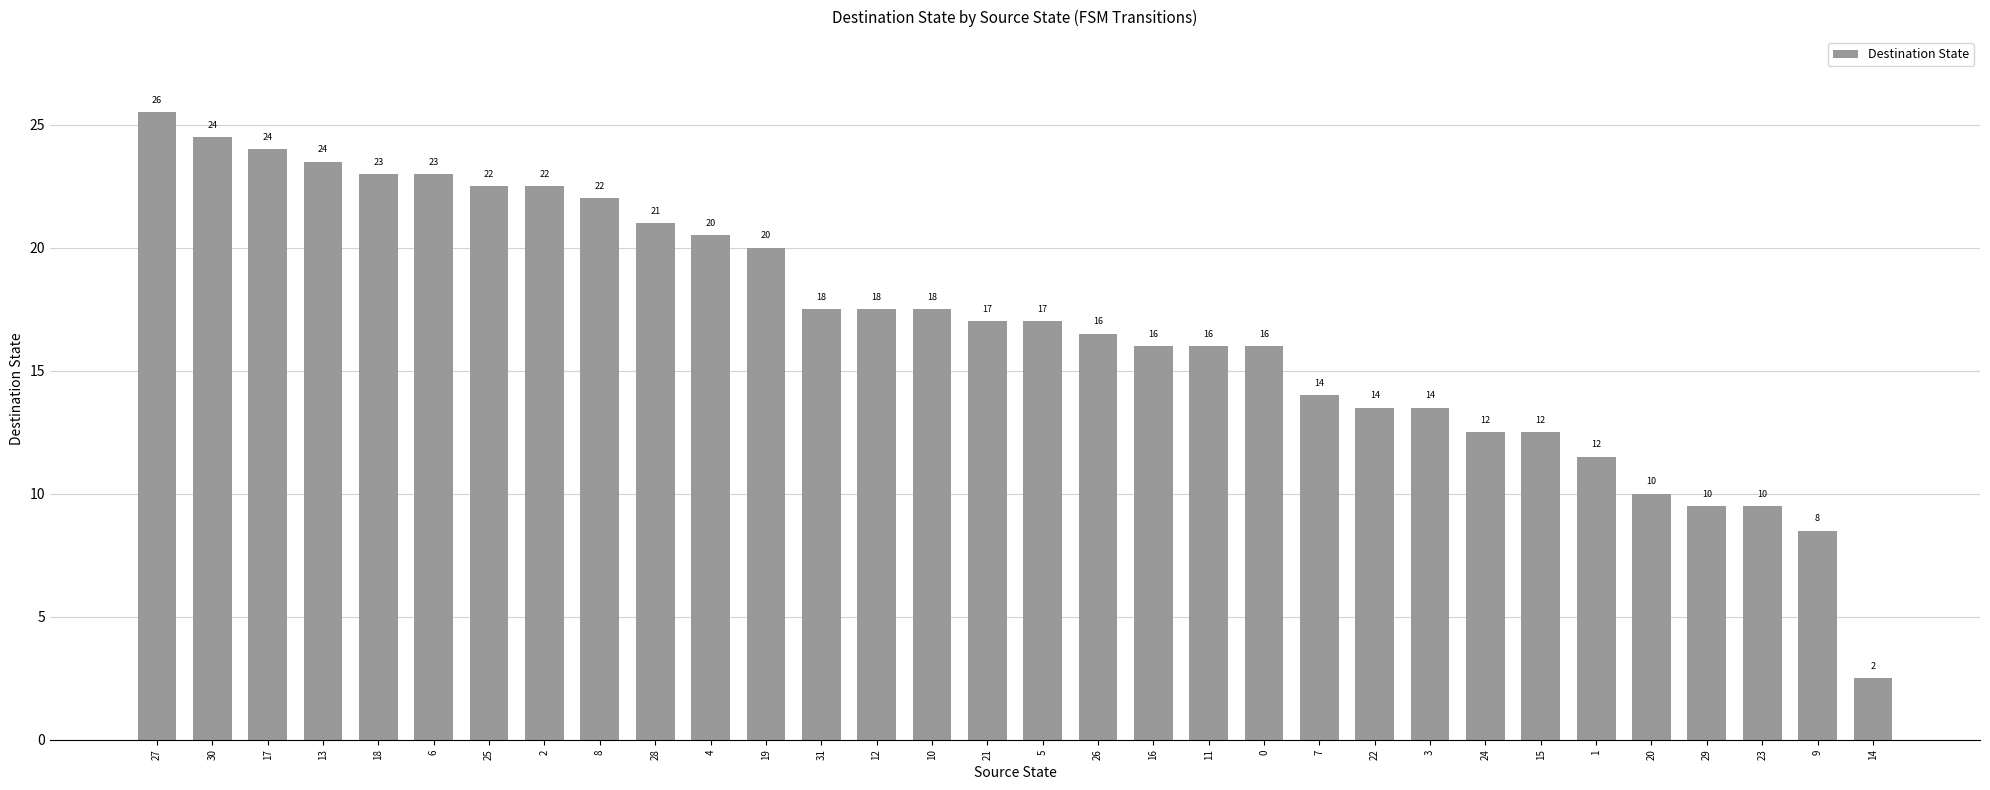

What is the sum of all values?

540.5